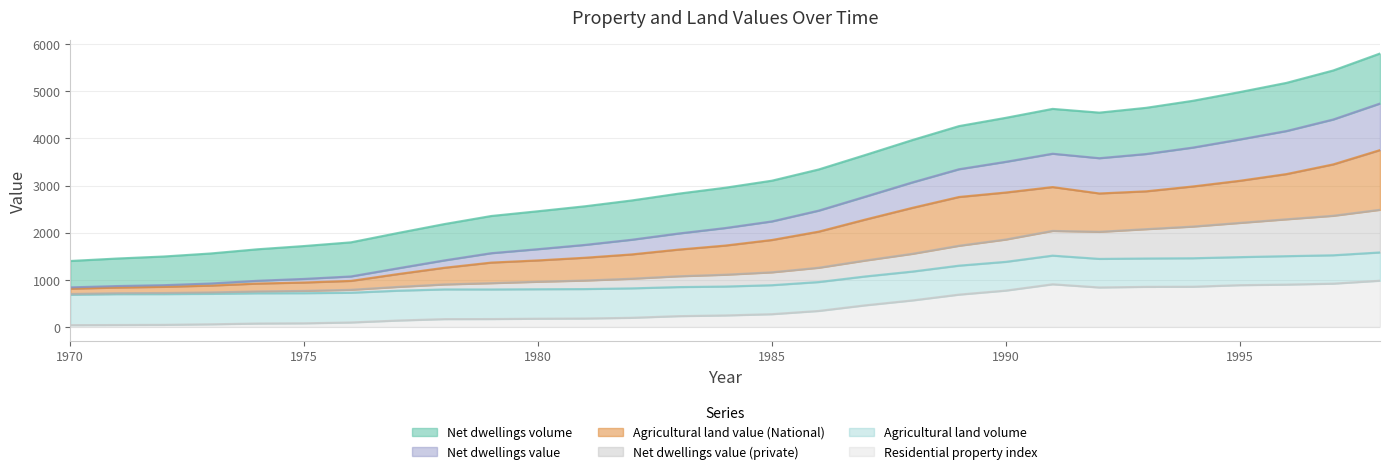

What is the average value of the Residential property index series?

417.9